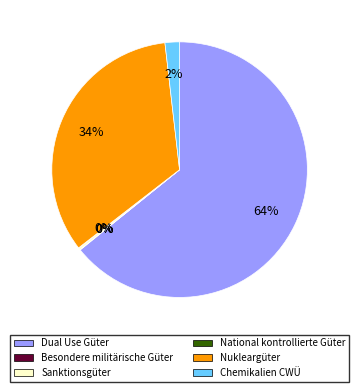

Is it true that Nukleargüter is 27% of the pie?

False